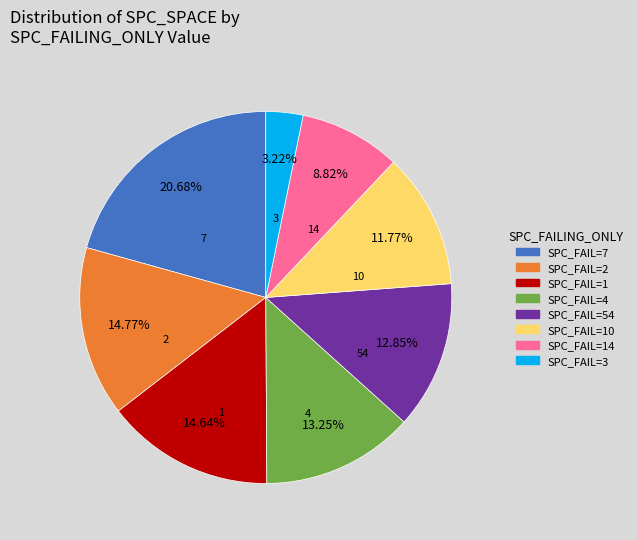

Does any single category account for the majority?

No